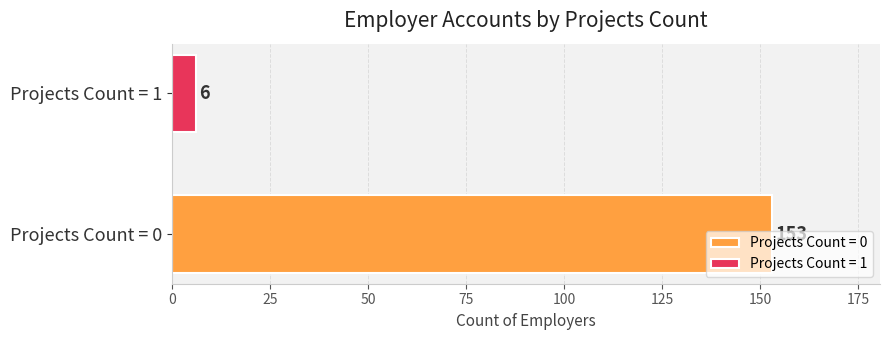

What is the smallest value displayed?

6